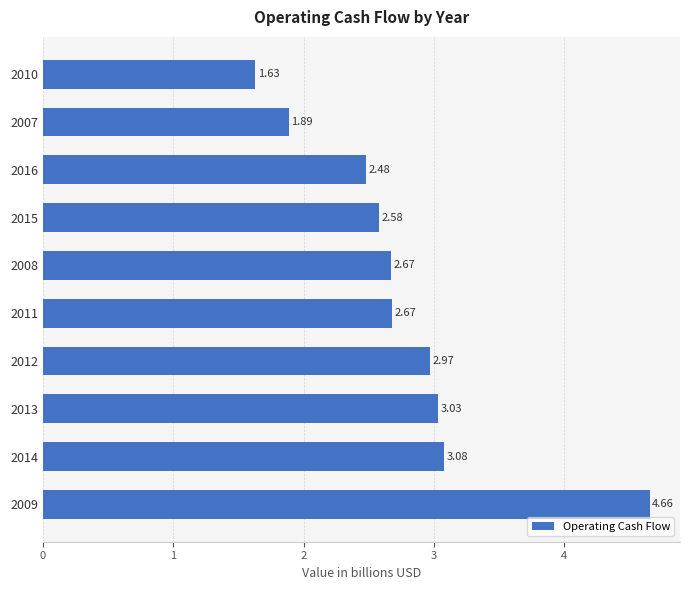

Which has a higher value, 2007 or 2013?

2013